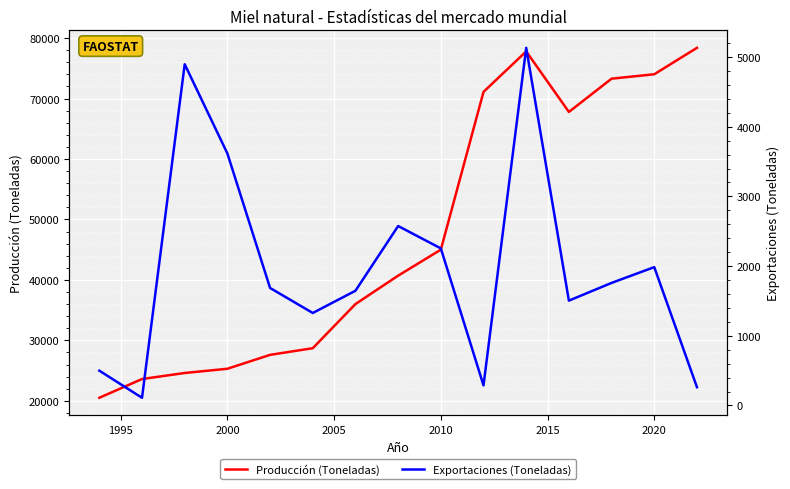

How many distinct data groups are displayed?

2